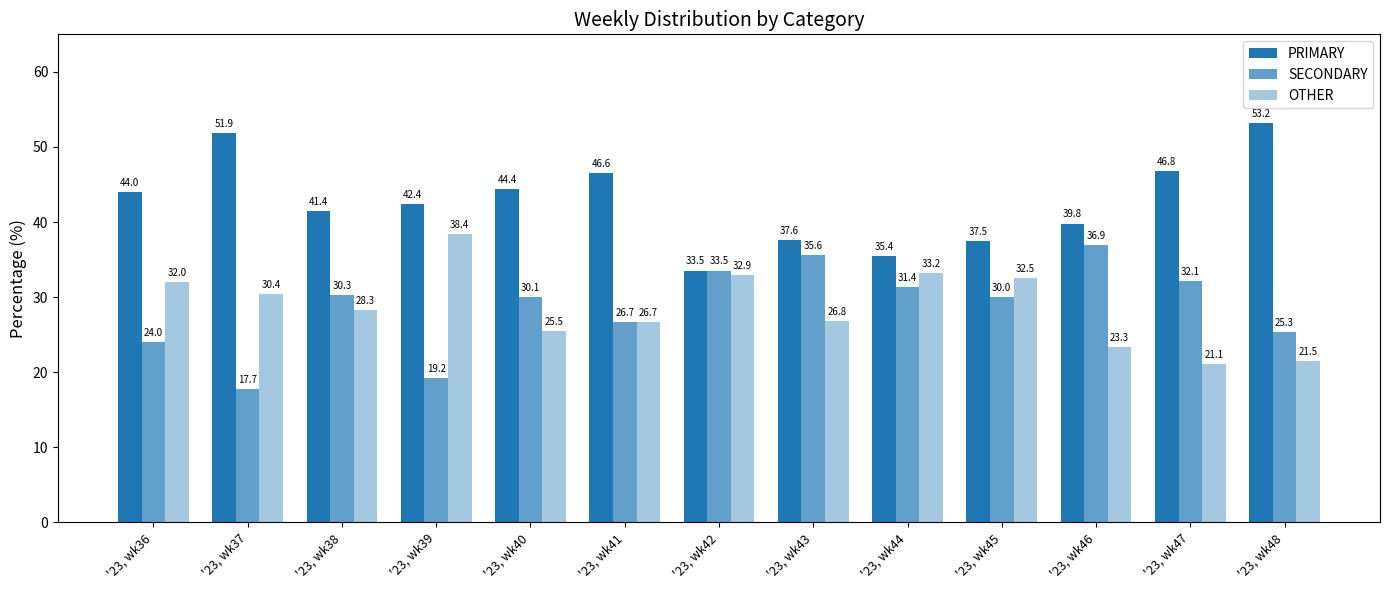

How many groups of bars are there?

13